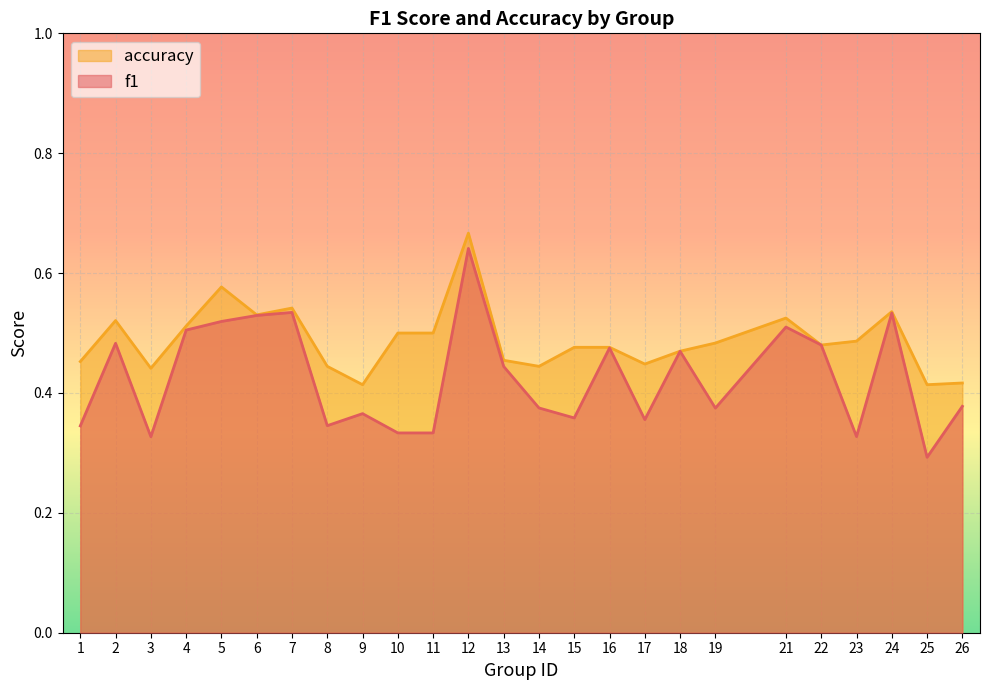

Reading right to left, what are all the values shown in this chart?

f1: 26=0.4	25=0.3	24=0.5	23=0.3	22=0.5	21=0.5	19=0.4	18=0.5	17=0.4	16=0.5	15=0.4	14=0.4	13=0.4	12=0.6	11=0.3	10=0.3	9=0.4	8=0.3	7=0.5	6=0.5	5=0.5	4=0.5	3=0.3	2=0.5	1=0.3
accuracy: 26=0.4	25=0.4	24=0.5	23=0.5	22=0.5	21=0.5	19=0.5	18=0.5	17=0.4	16=0.5	15=0.5	14=0.4	13=0.5	12=0.7	11=0.5	10=0.5	9=0.4	8=0.4	7=0.5	6=0.5	5=0.6	4=0.5	3=0.4	2=0.5	1=0.5